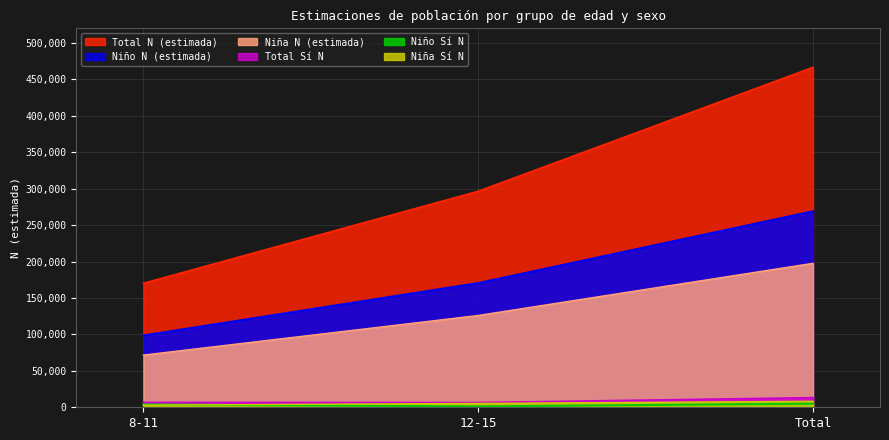

Which has a higher value, 12-15 or Total?

Total